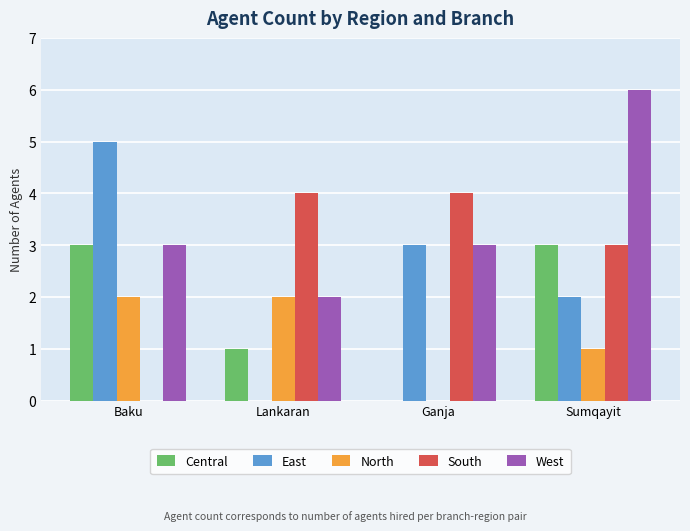

Are the bars grouped side by side (vs. stacked)?

Yes